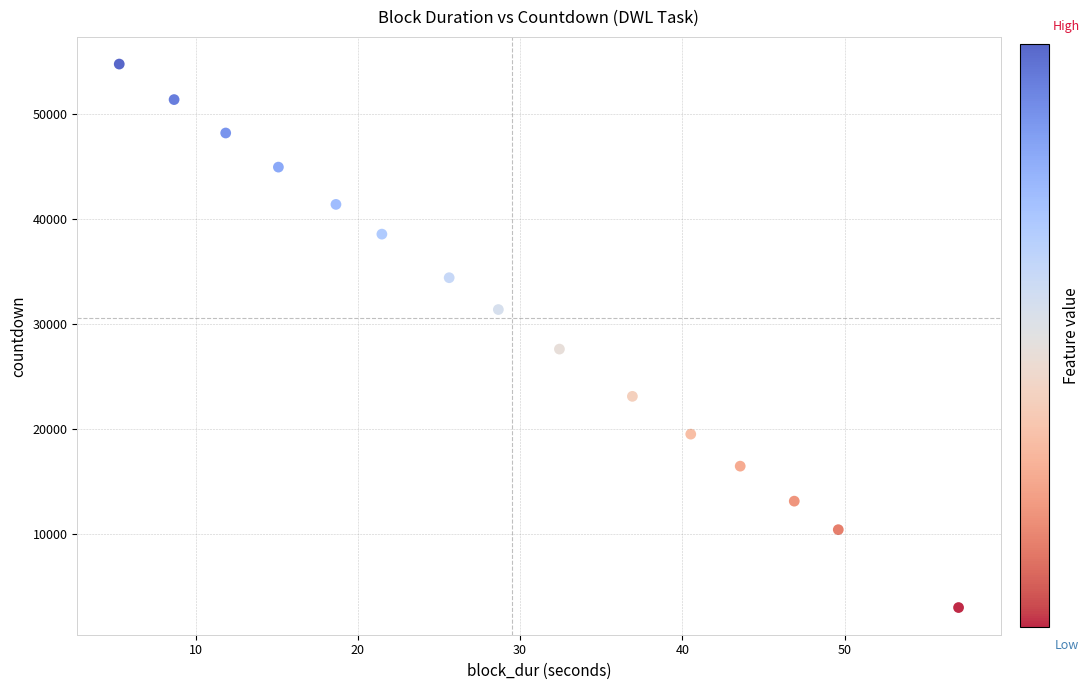

What is the range of Y values (max minus min)?

51750.0